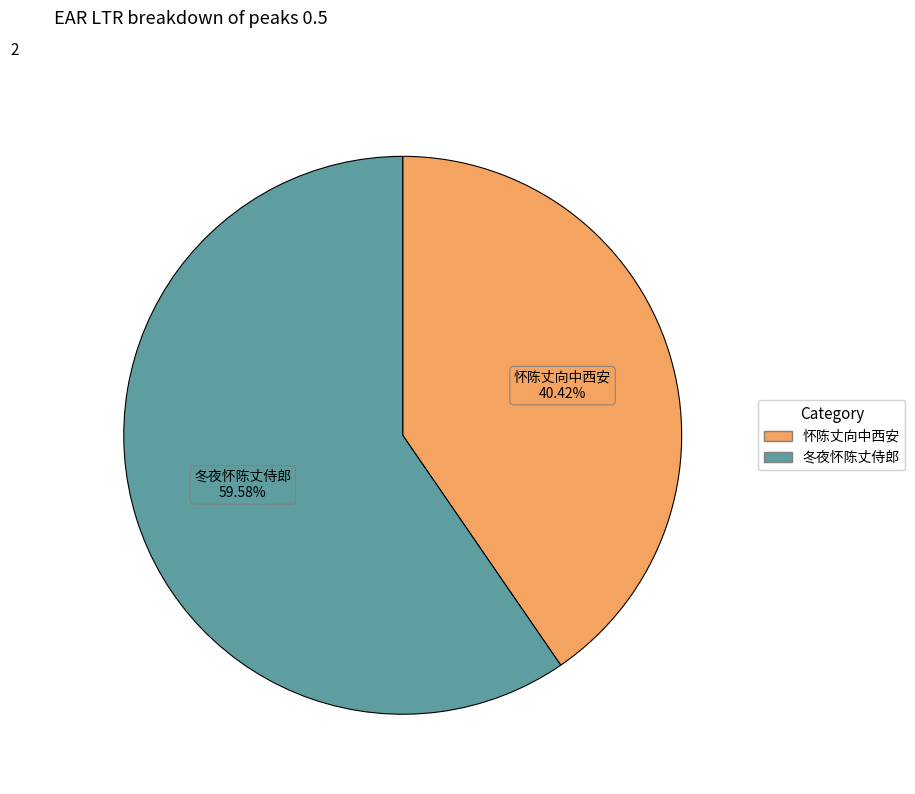

Which slice is the largest?

冬夜怀陈丈侍郎